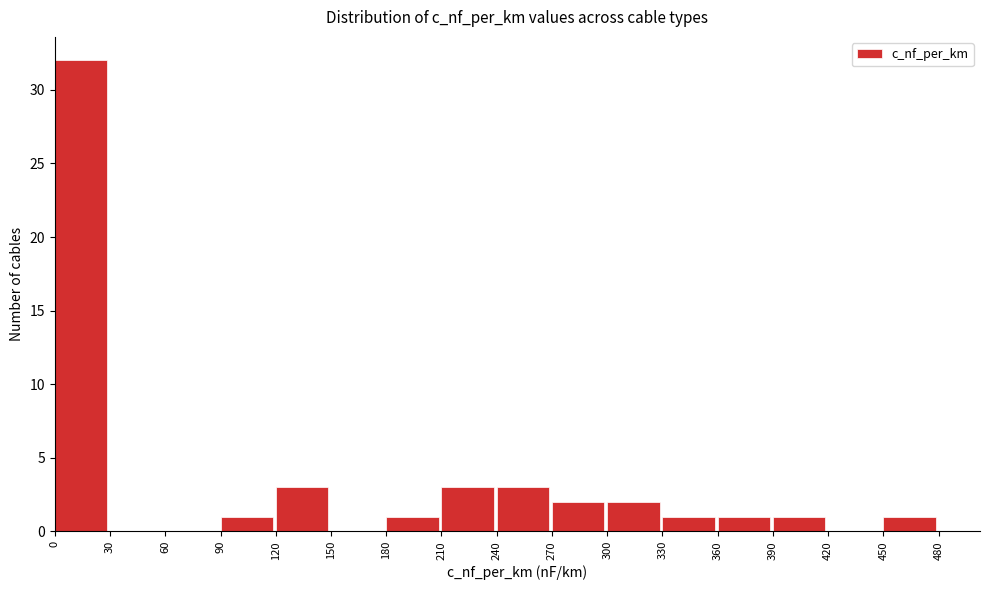

Which range on the x-axis has the tallest bar?

0 to 30